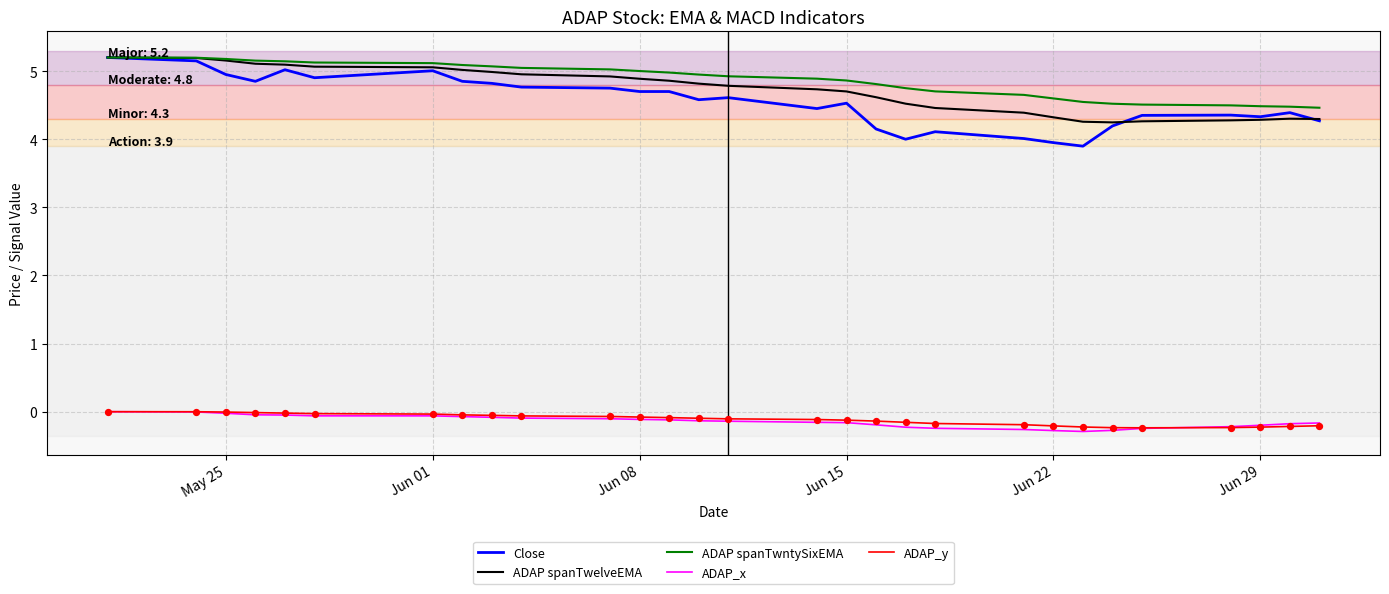

Which series has the largest range (max minus min)?

Close